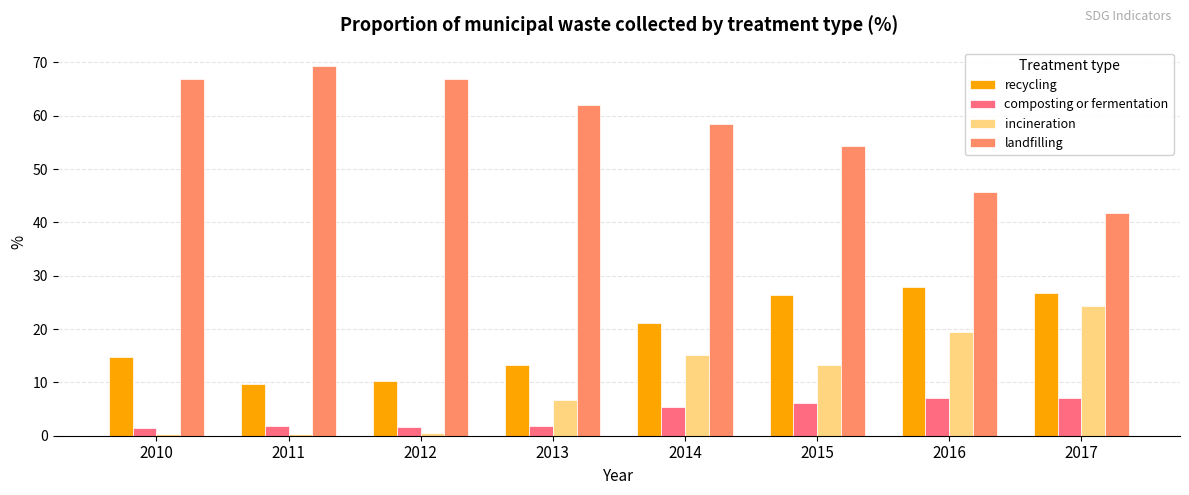

How many bars are there in each group?

4